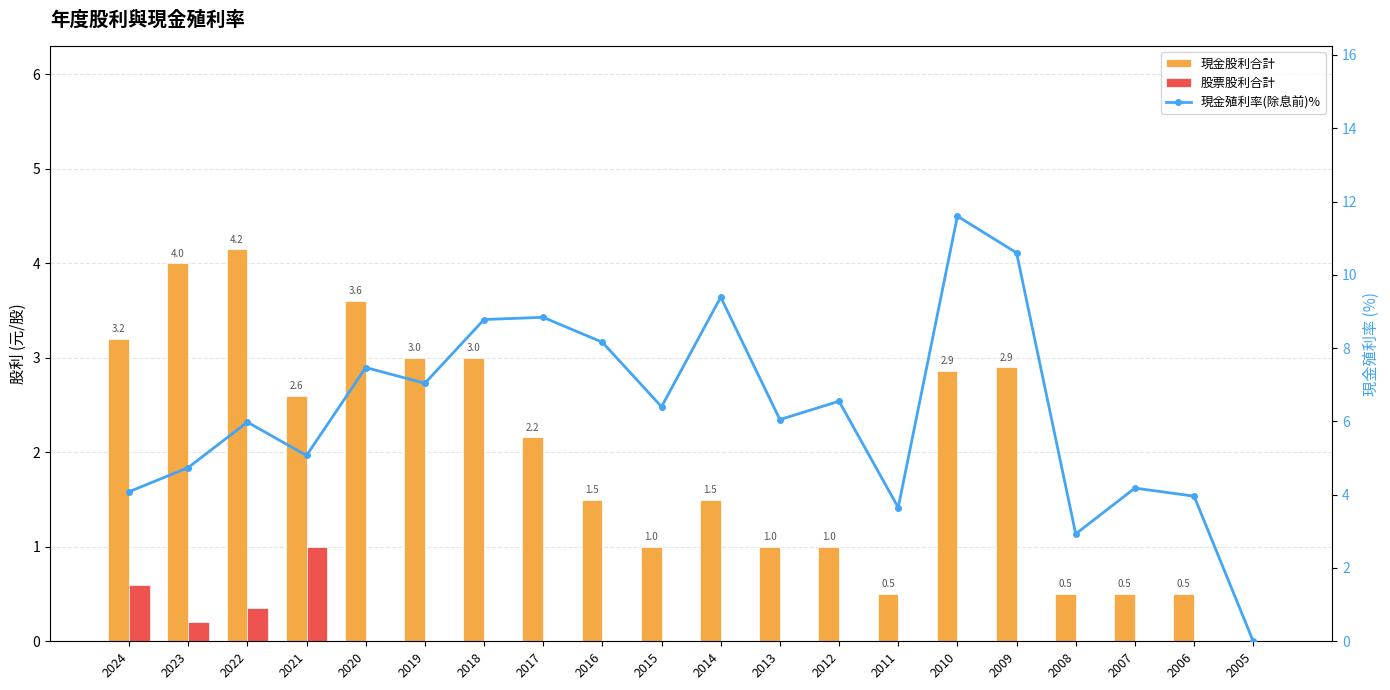

Which series has the widest spread of values?

現金殖利率(除息前)%